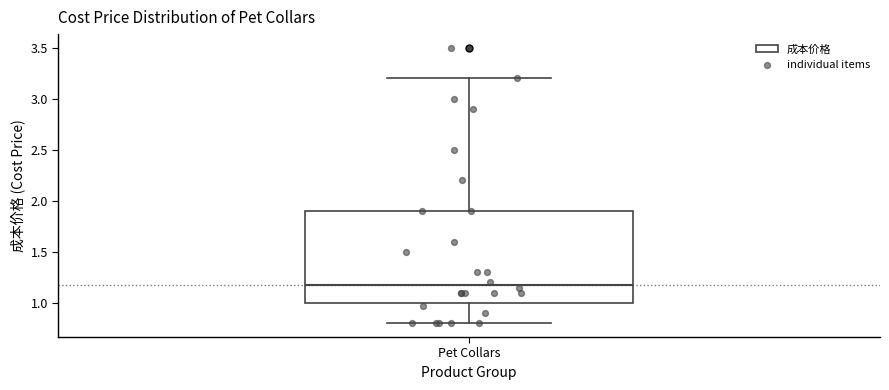

Read this box plot against the y-axis: the position of the median line, the range covered by the box, and the ends of both whiskers. The values are not printed on the chart, so give them approximately, as read against the axis.

median 1.2, box 1.0 to 1.9, whiskers 0.8 to 3.2